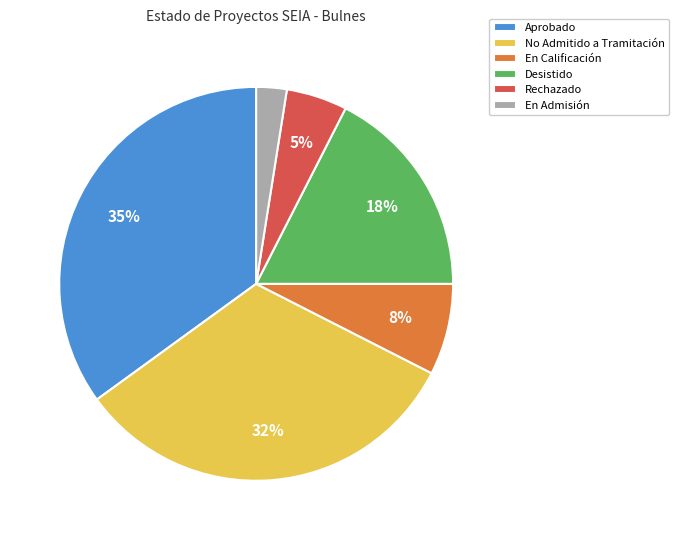

Is there a majority slice in this chart?

No